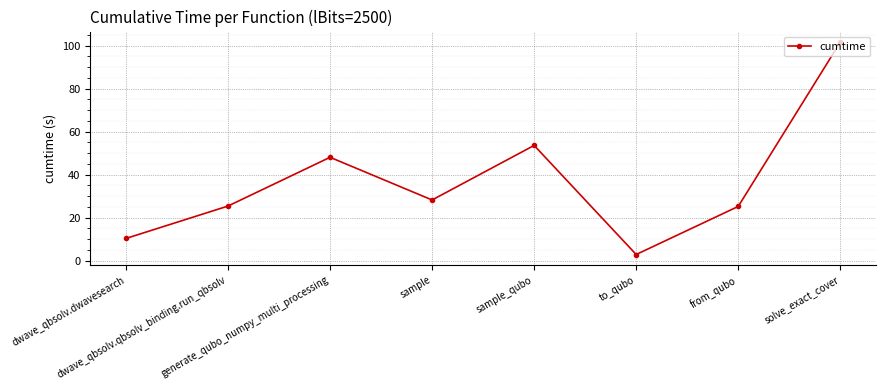

The value at sample_qubo is 53.6. True or false?

True